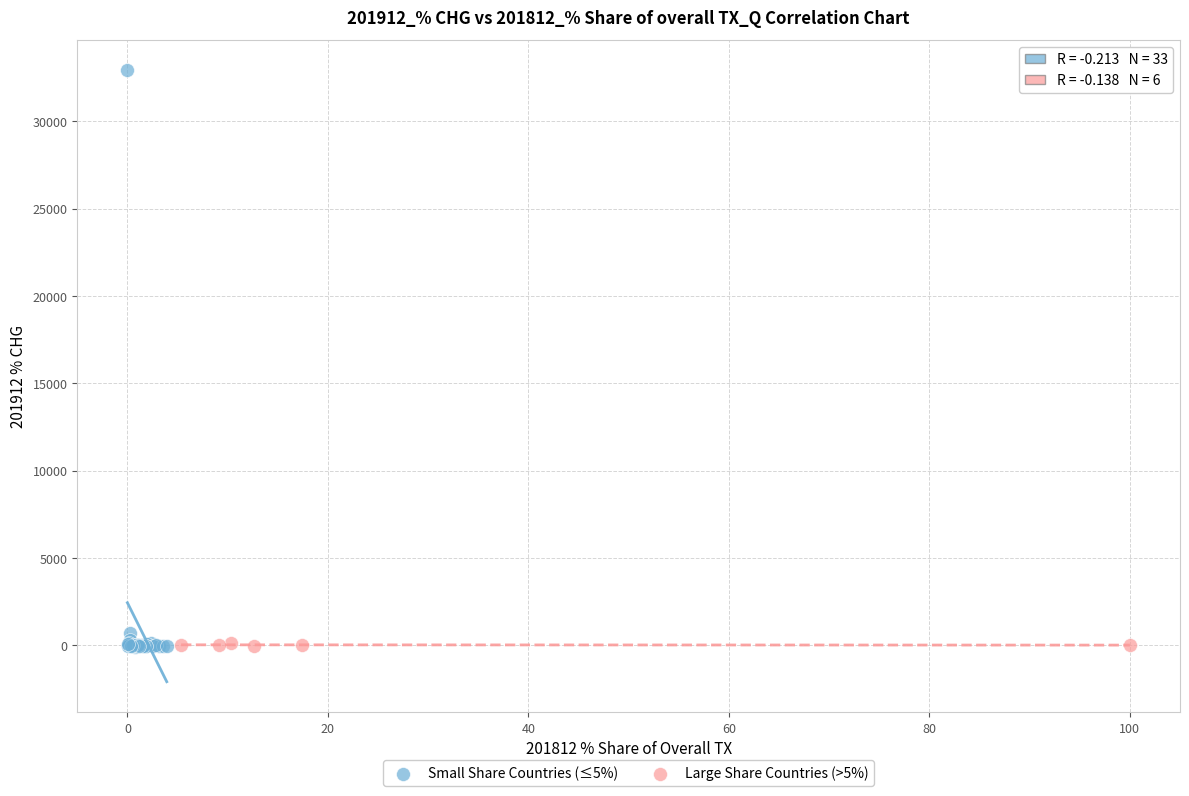

Which series contains the highest Y value?

Small Share Countries (≤5%)